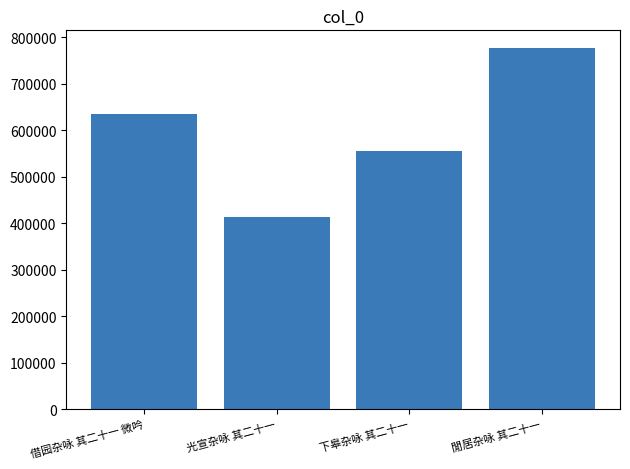

Which category has the lowest value across all series?

光宣杂咏 其二十一